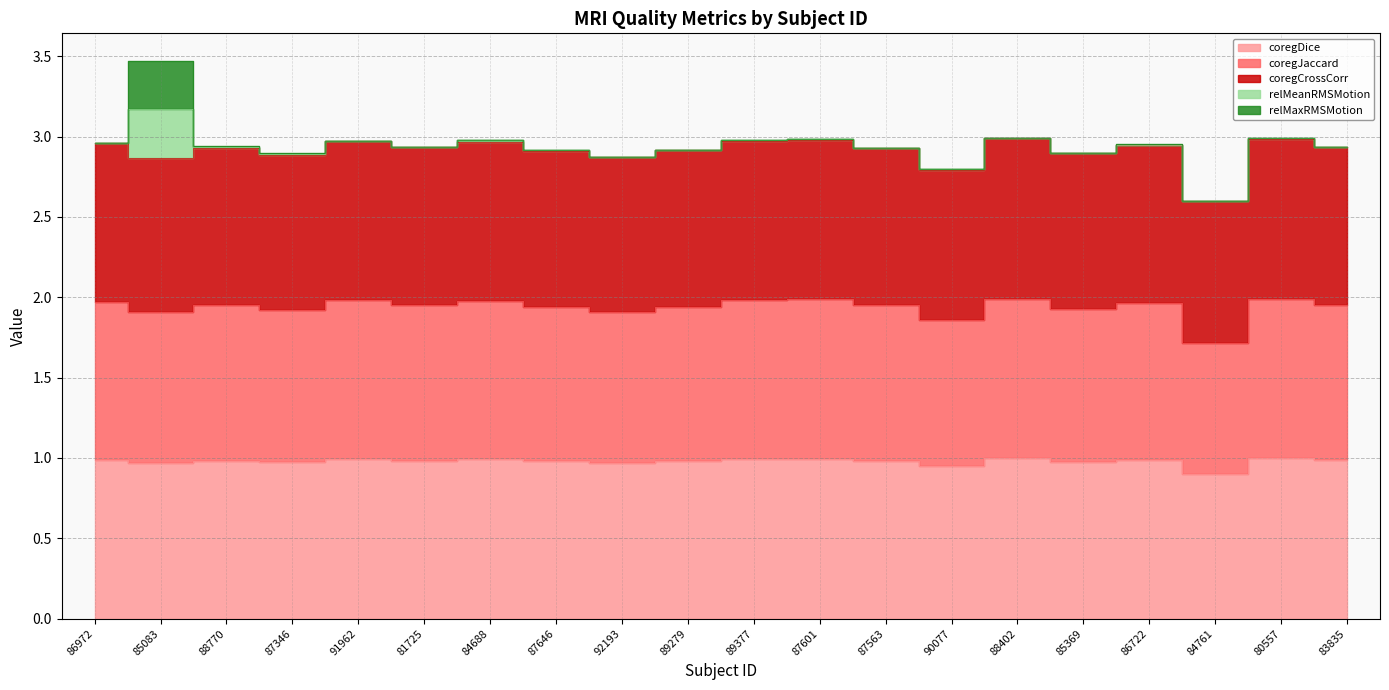

Is it true that coregCrossCorr equals 2.8 at 90077?

True